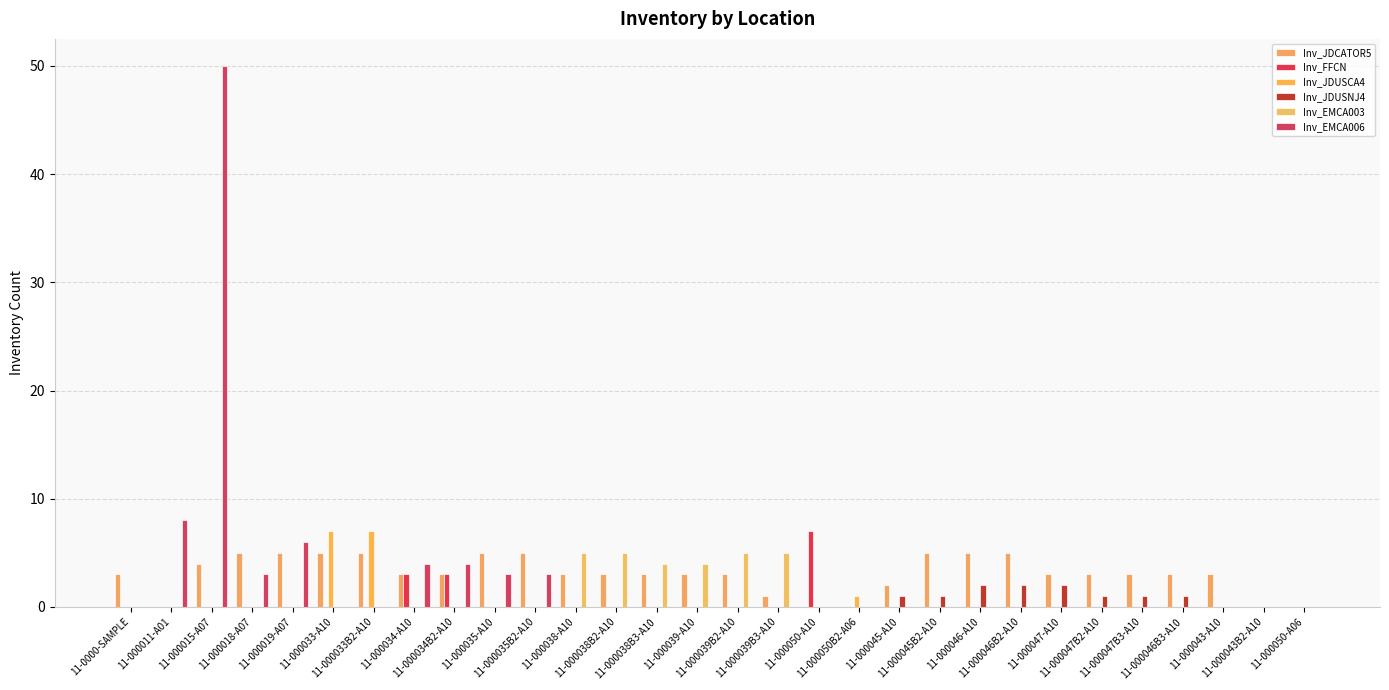

Does the chart contain stacked bars?

No